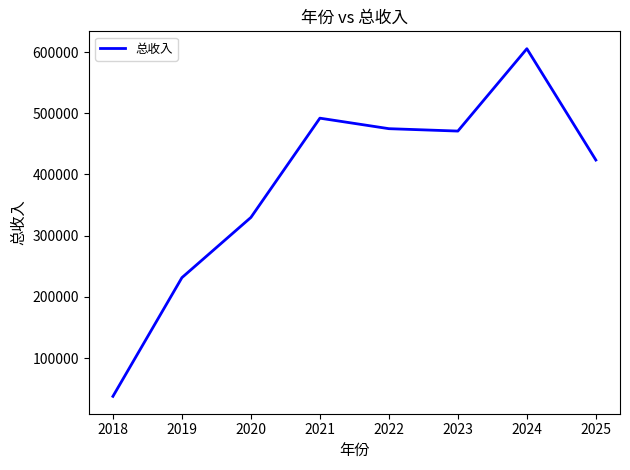

Read the value at 2022.

474854.7